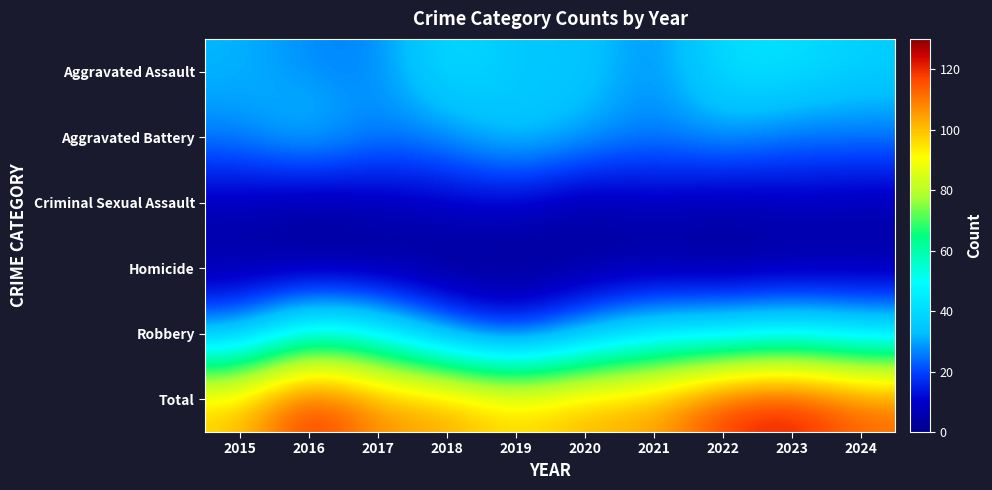

Rank the series at 2020 from lowest to highest value.

Homicide, Criminal Sexual Assault, Robbery, Aggravated Battery, Aggravated Assault, Total